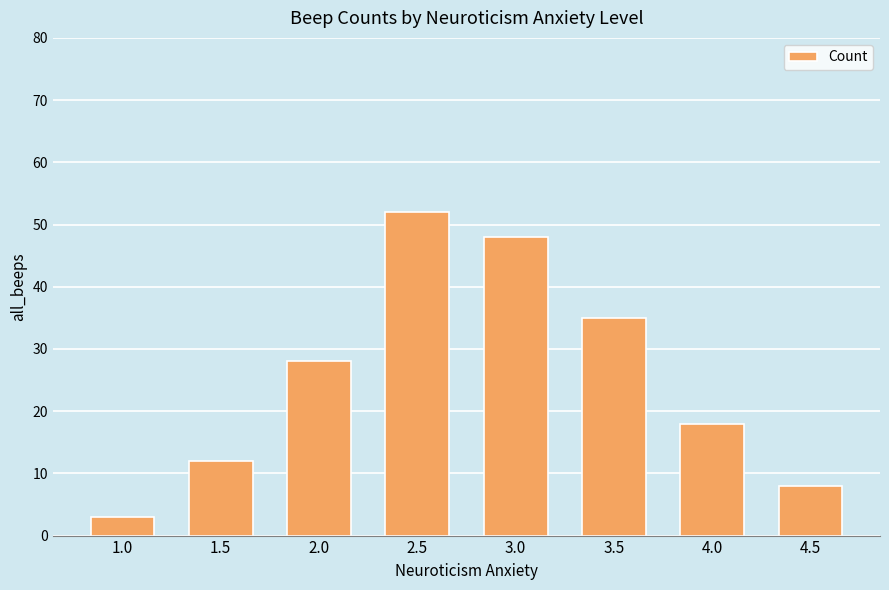

List the labels in order of value, smallest first.

1.0, 4.5, 1.5, 4.0, 2.0, 3.5, 3.0, 2.5